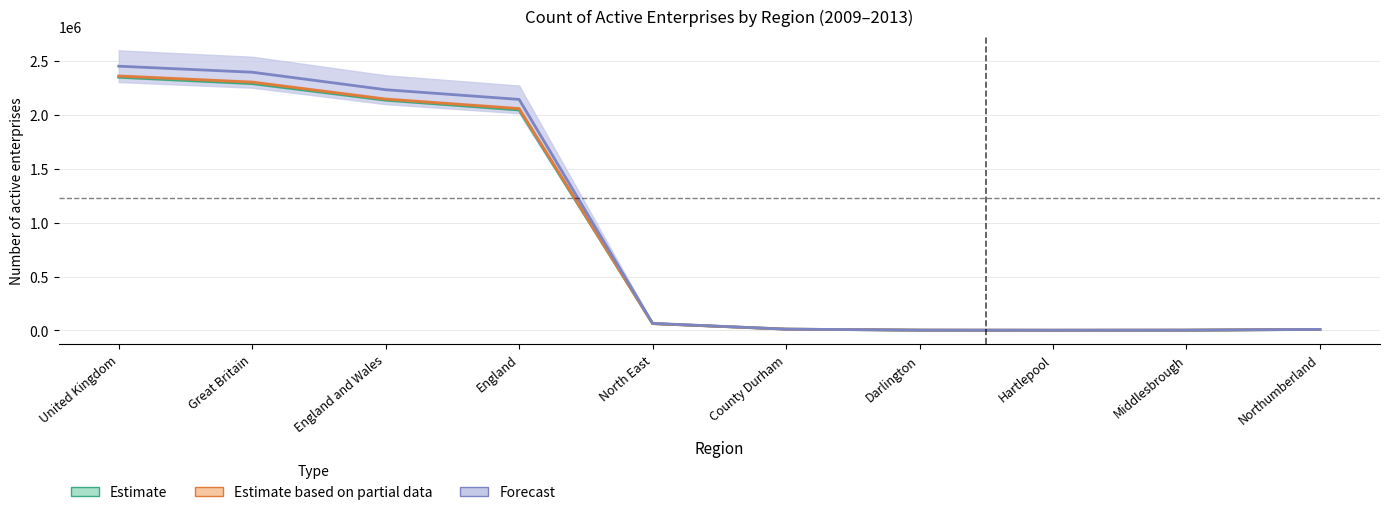

Where is the first local minimum for 2010?

Hartlepool